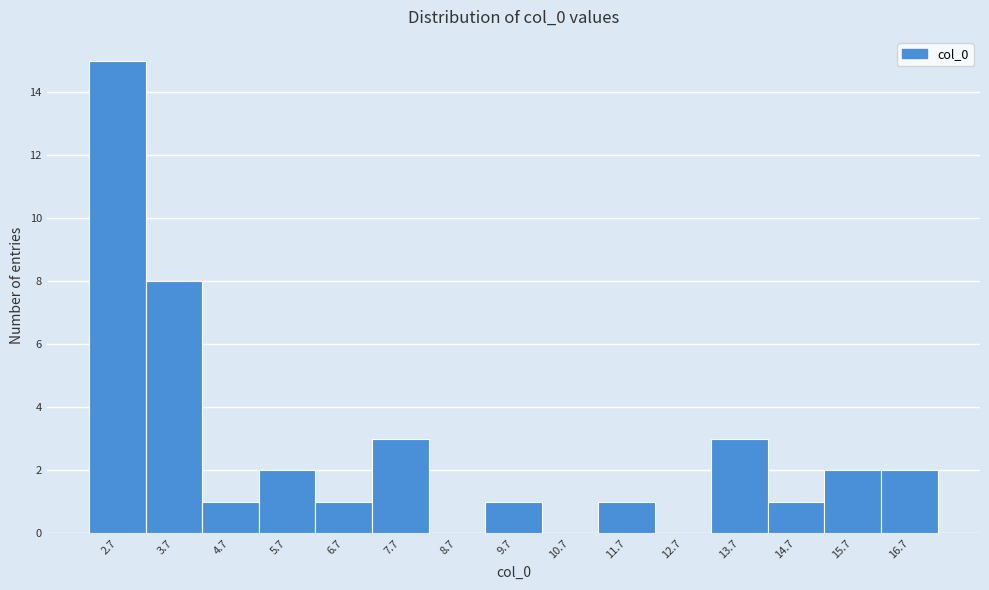

Reading left to right, list all the values displayed in this chart.

2.7=15	3.7=8	4.7=1	5.7=2	6.7=1	7.7=3	8.7=0	9.7=1	10.7=0	11.7=1	12.7=0	13.7=3	14.7=1	15.7=2	16.7=2